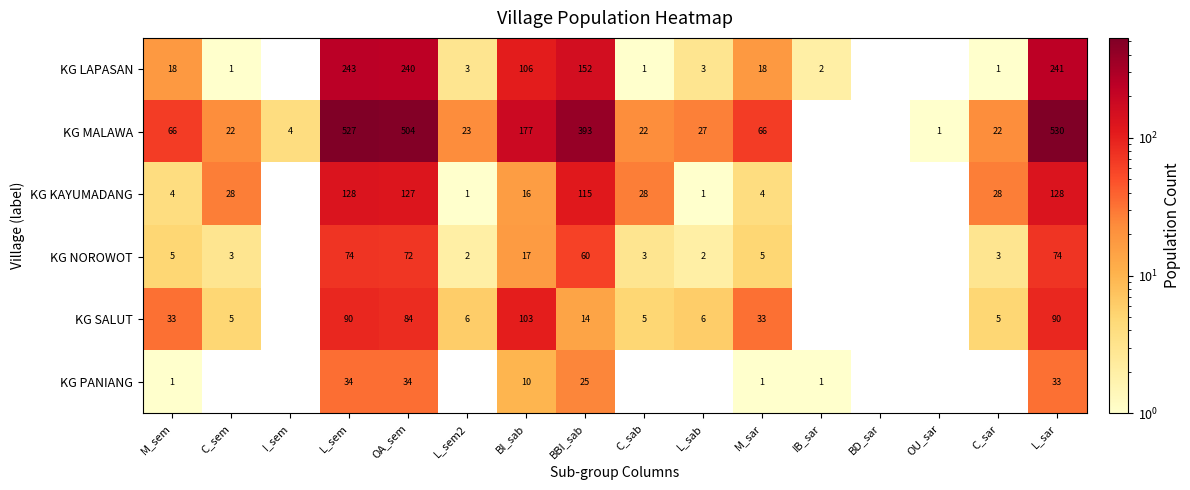

How many data points does each series have?

16